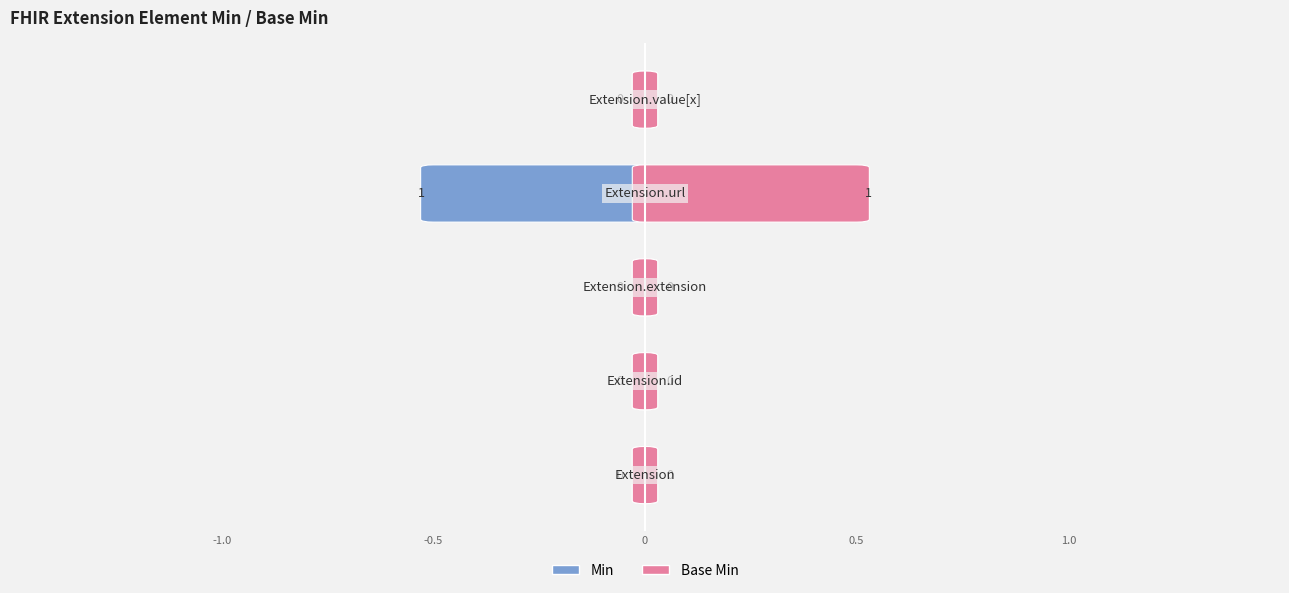

How many categories are shown in the chart?

5